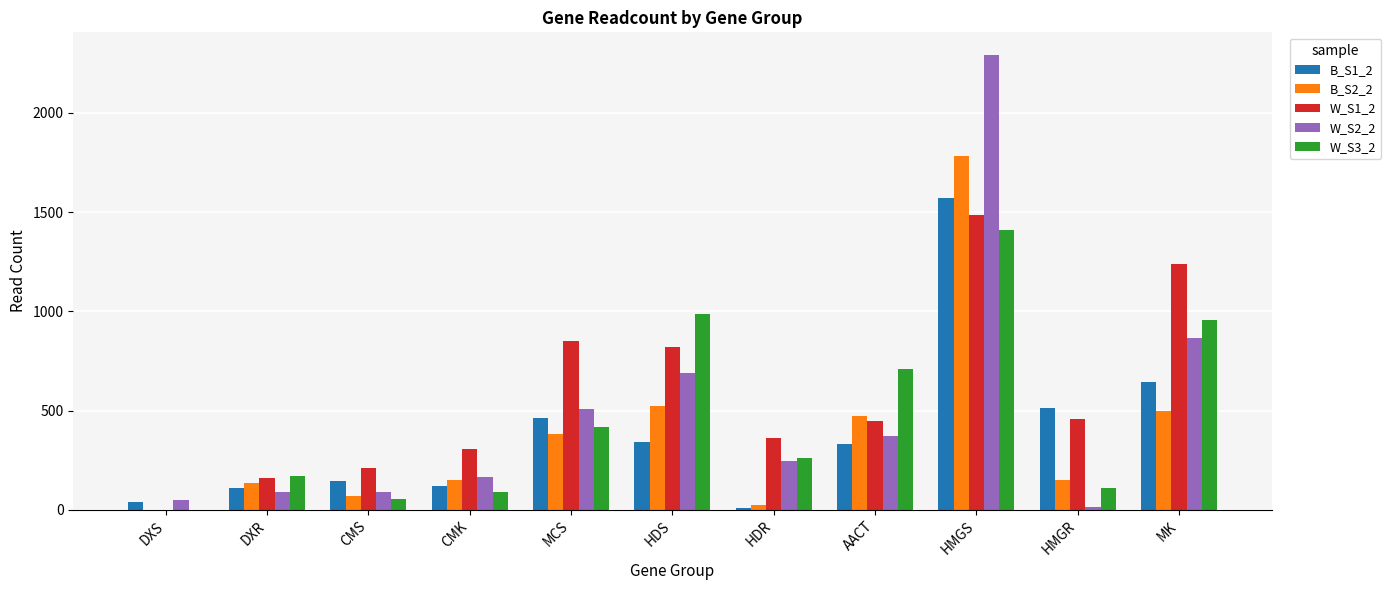

Which series has the largest total across all categories?

W_S1_2